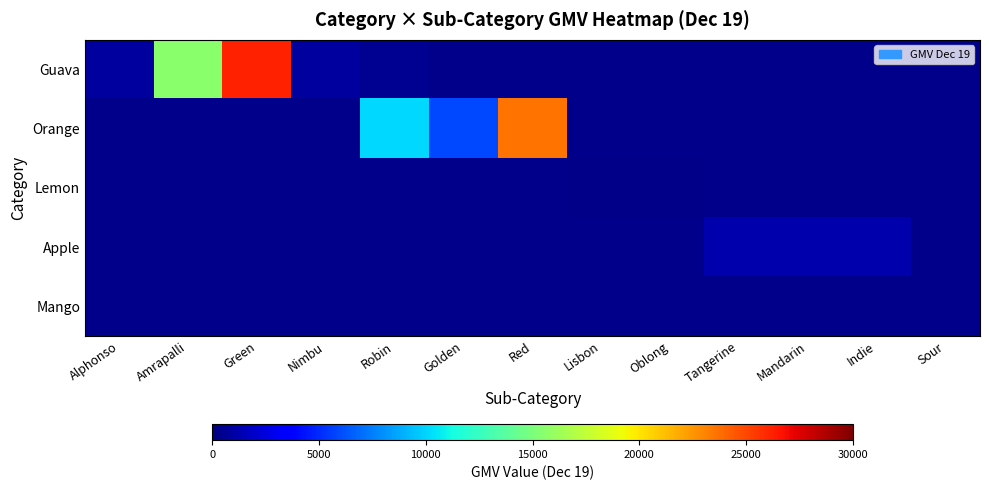

How many categories are shown in the chart?

13